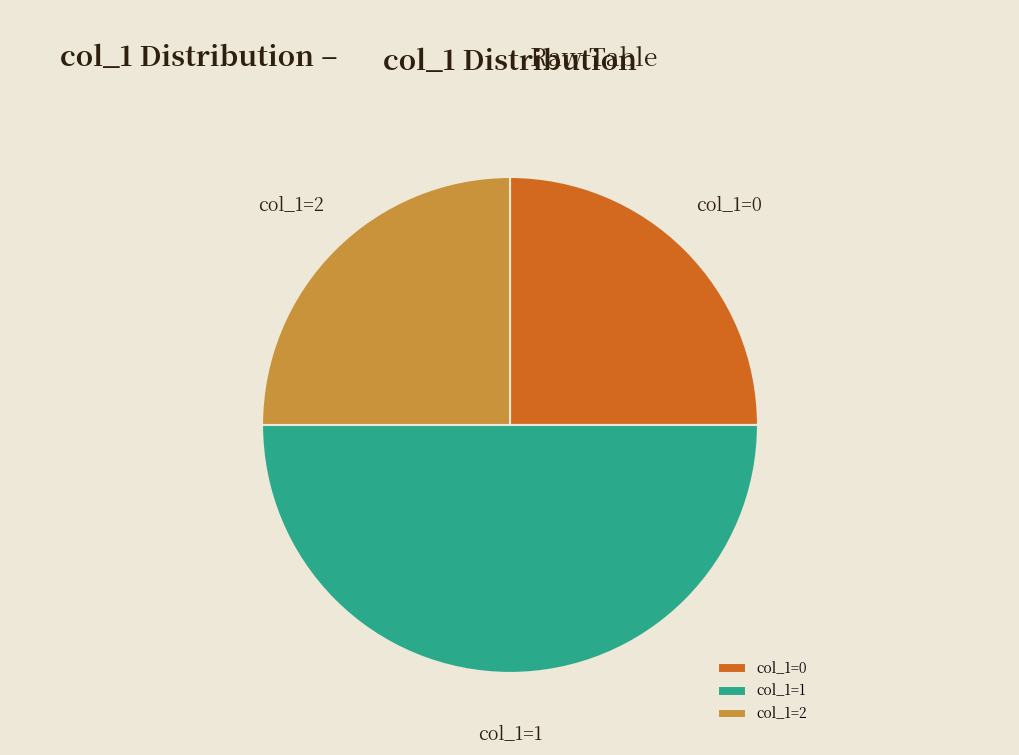

Does col_1=0 represent more than half of the total?

No